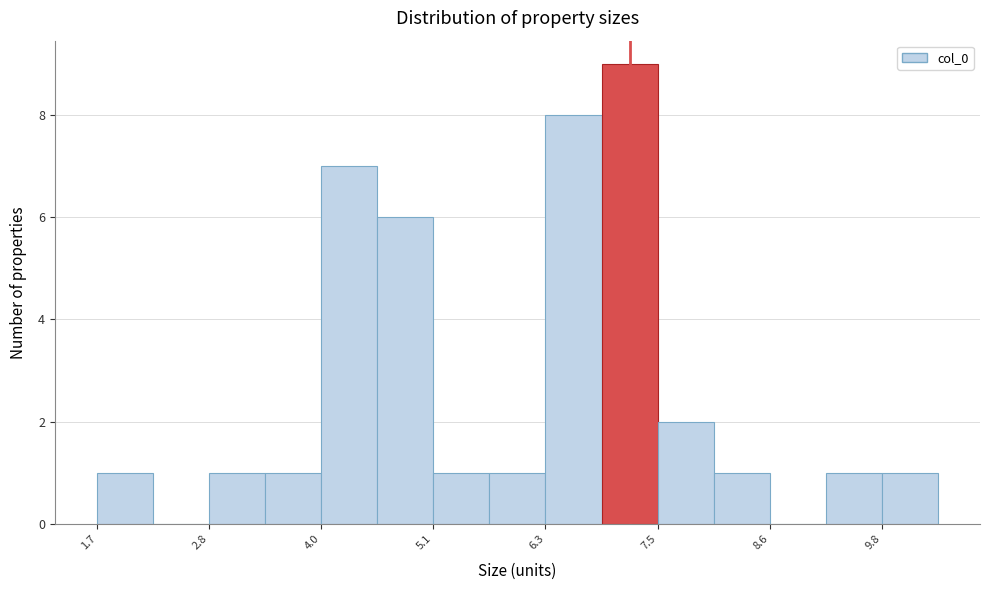

Read against the x-axis, roughly where is the centre of the tallest bar?

7.2